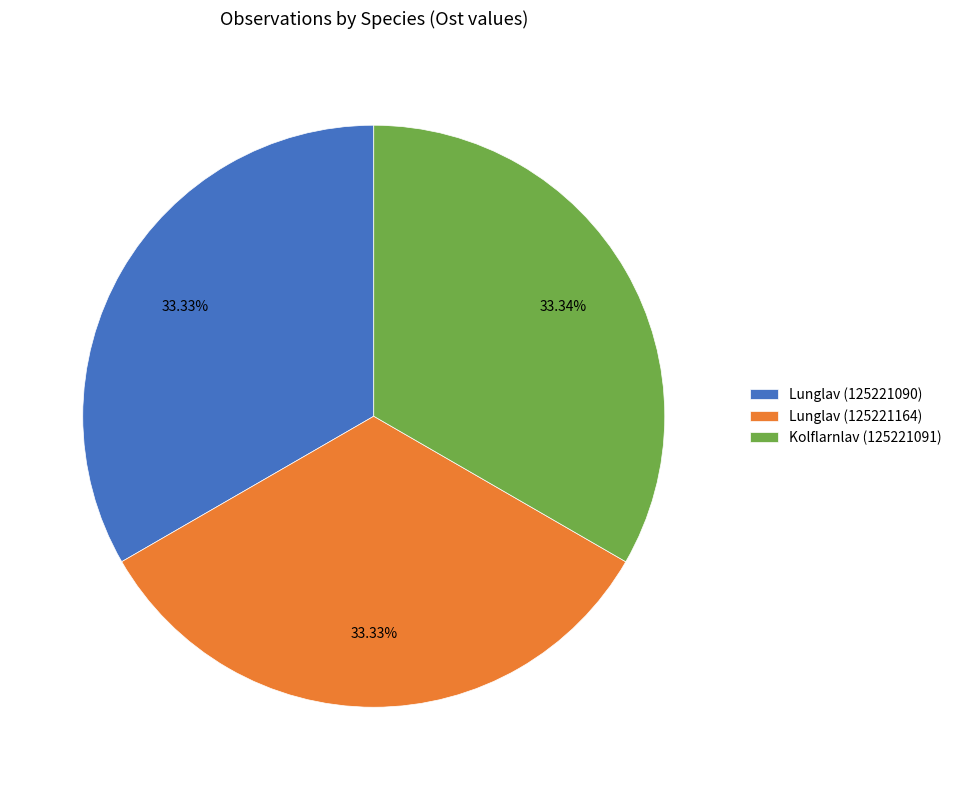

What percentage is the Lunglav (125221090) slice, to the nearest percent?

33%